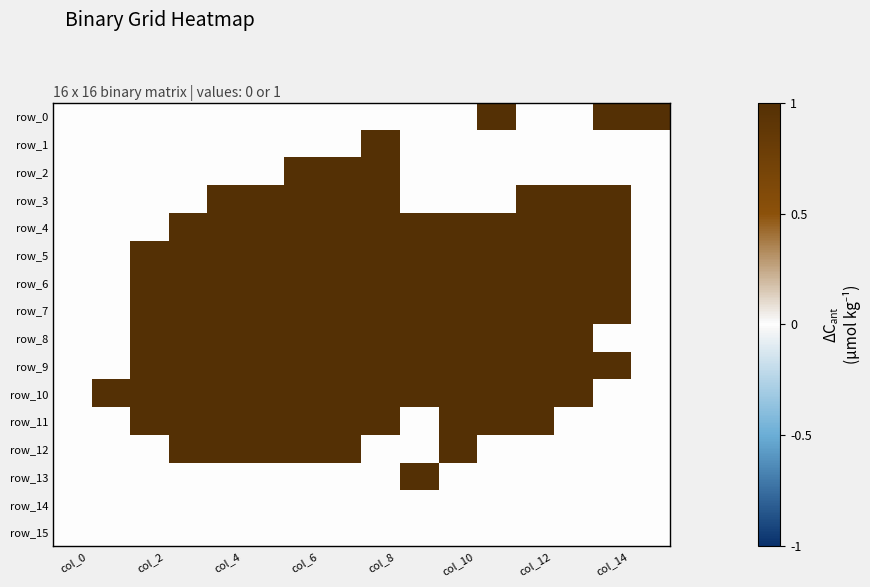

Which series has the largest range (max minus min)?

row_0